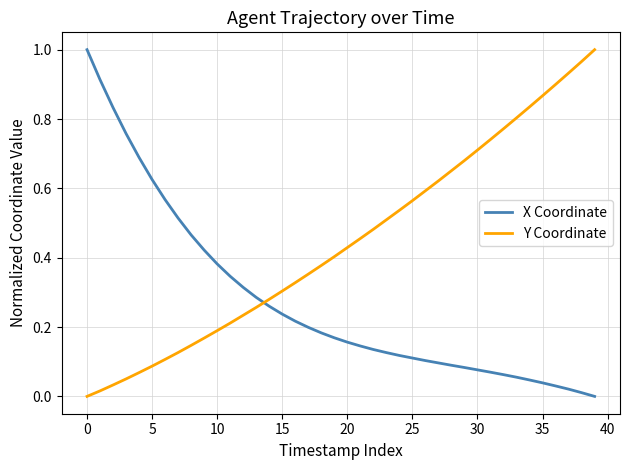

At how many categories does at least one series exceed 0?

40